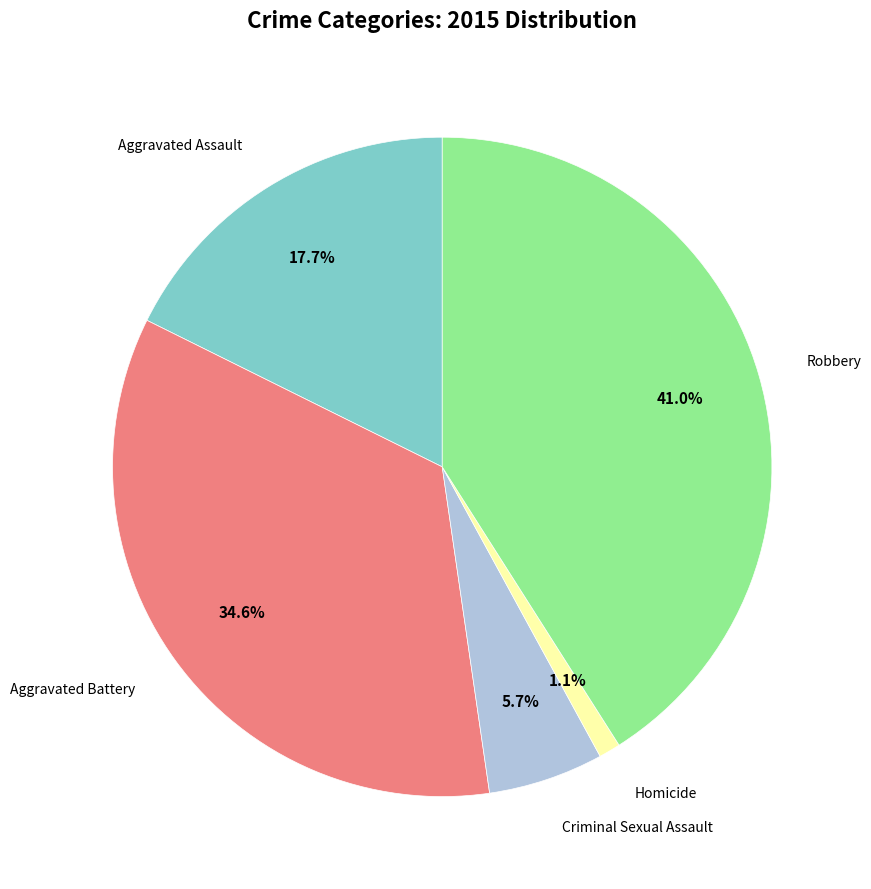

Is there any slice that represents more than half of the pie?

No